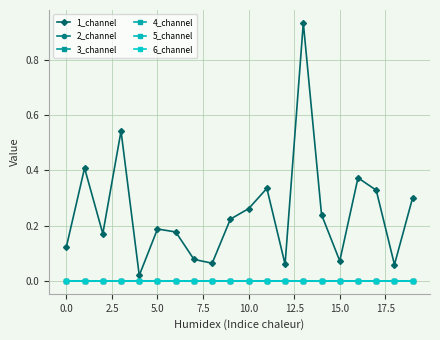

Which series has the largest total across all categories?

1_channel